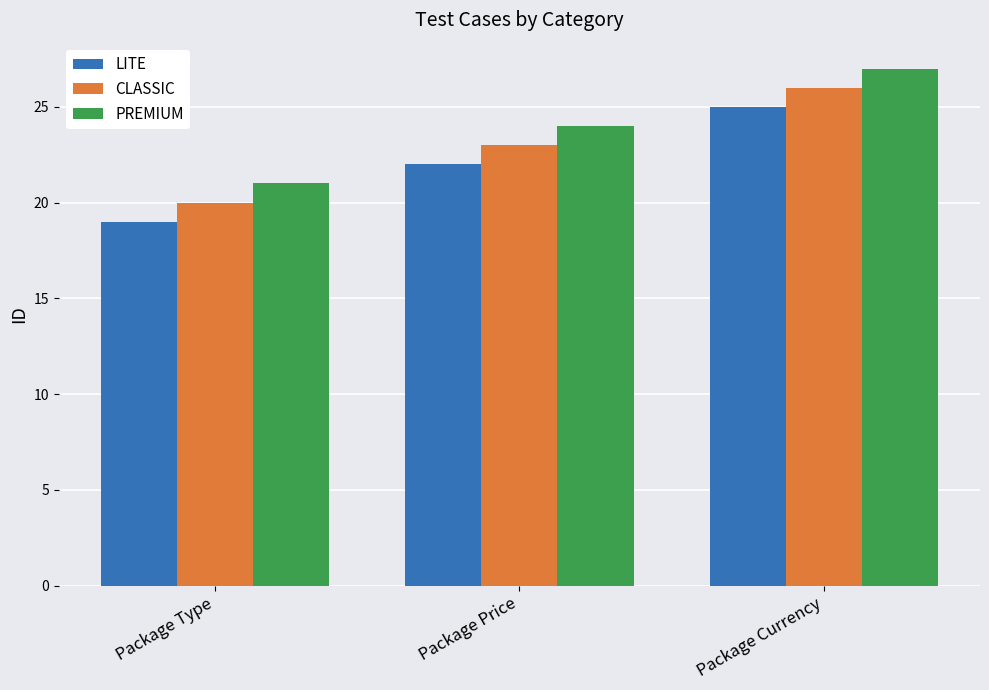

Is the value of LITE at Package Type greater than the value of PREMIUM at Package Currency?

No